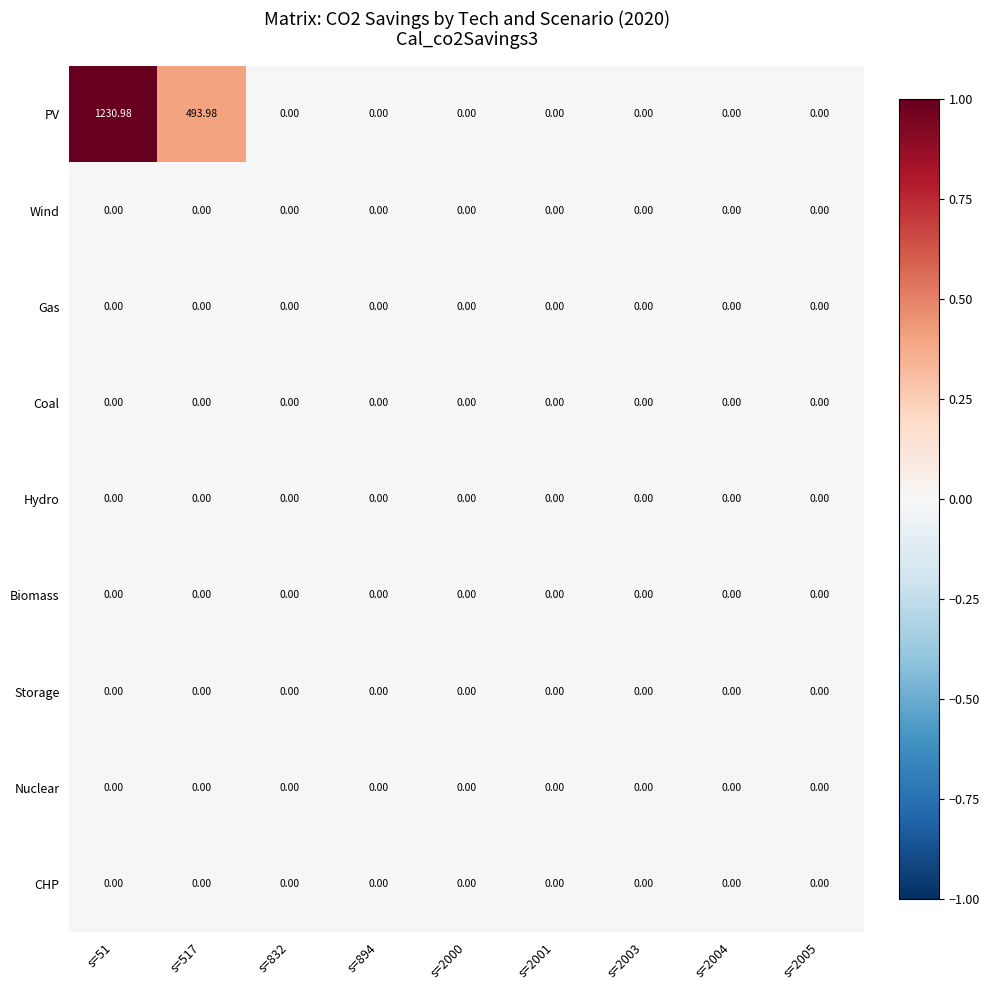

Which series changed the most between s=51 and s=517?

PV